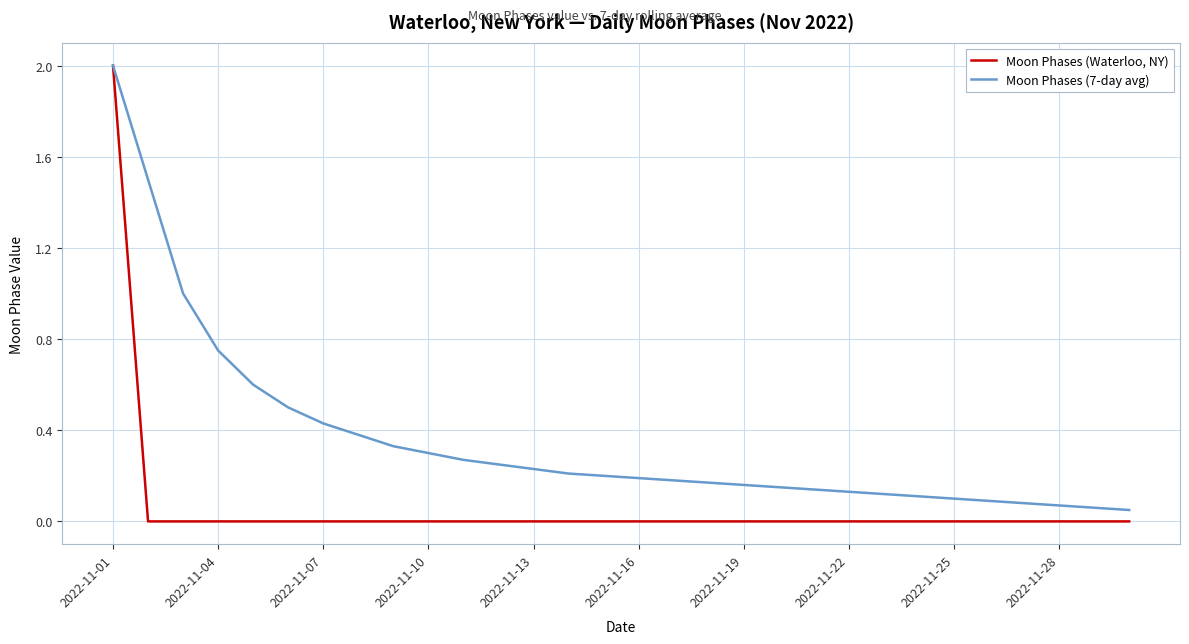

Rank the series by their average value, from highest to lowest.

Moon Phases (7-day avg), Moon Phases (Waterloo, NY)